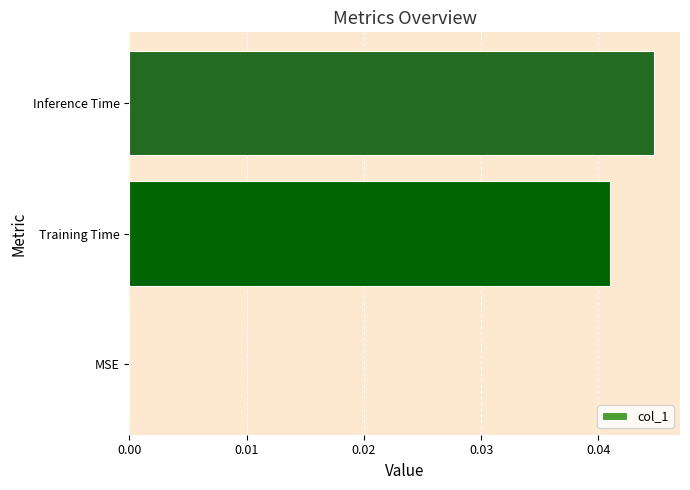

Which category has the highest value across all series?

Inference Time